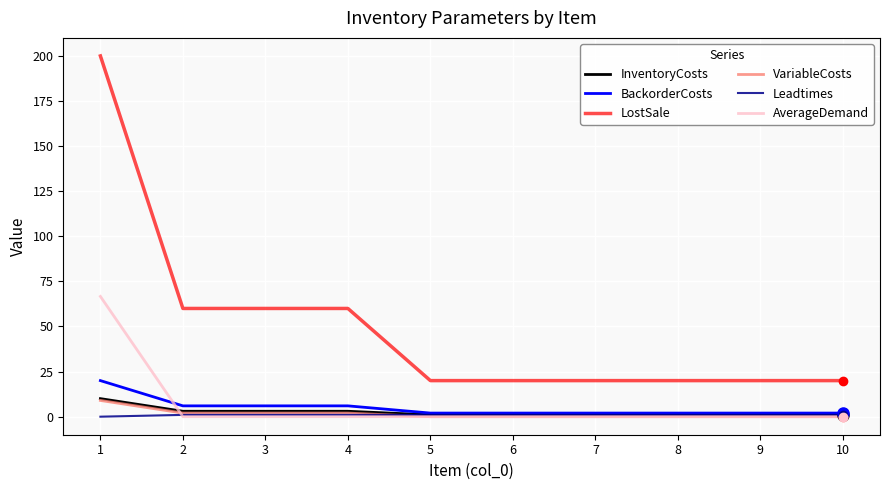

What is the difference between the second highest and minimum values in the LostSale series?

40.0